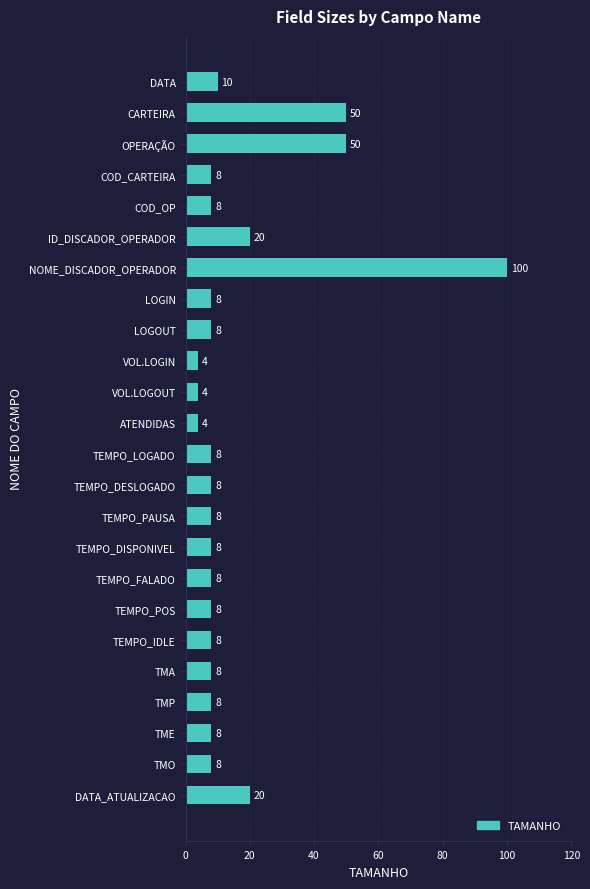

Reading top to bottom, list all the values displayed in this chart.

10	50	50	8	8	20	100	8	8	4	4	4	8	8	8	8	8	8	8	8	8	8	8	20